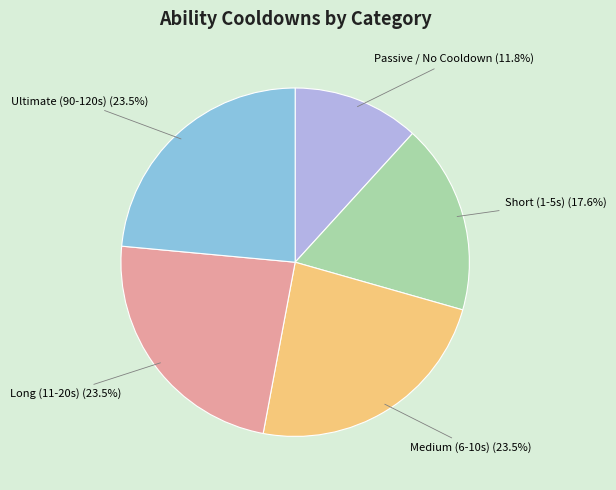

Do Short (1-5s) (17.6%) and Medium (6-10s) (23.5%) together represent more than half of the pie?

No